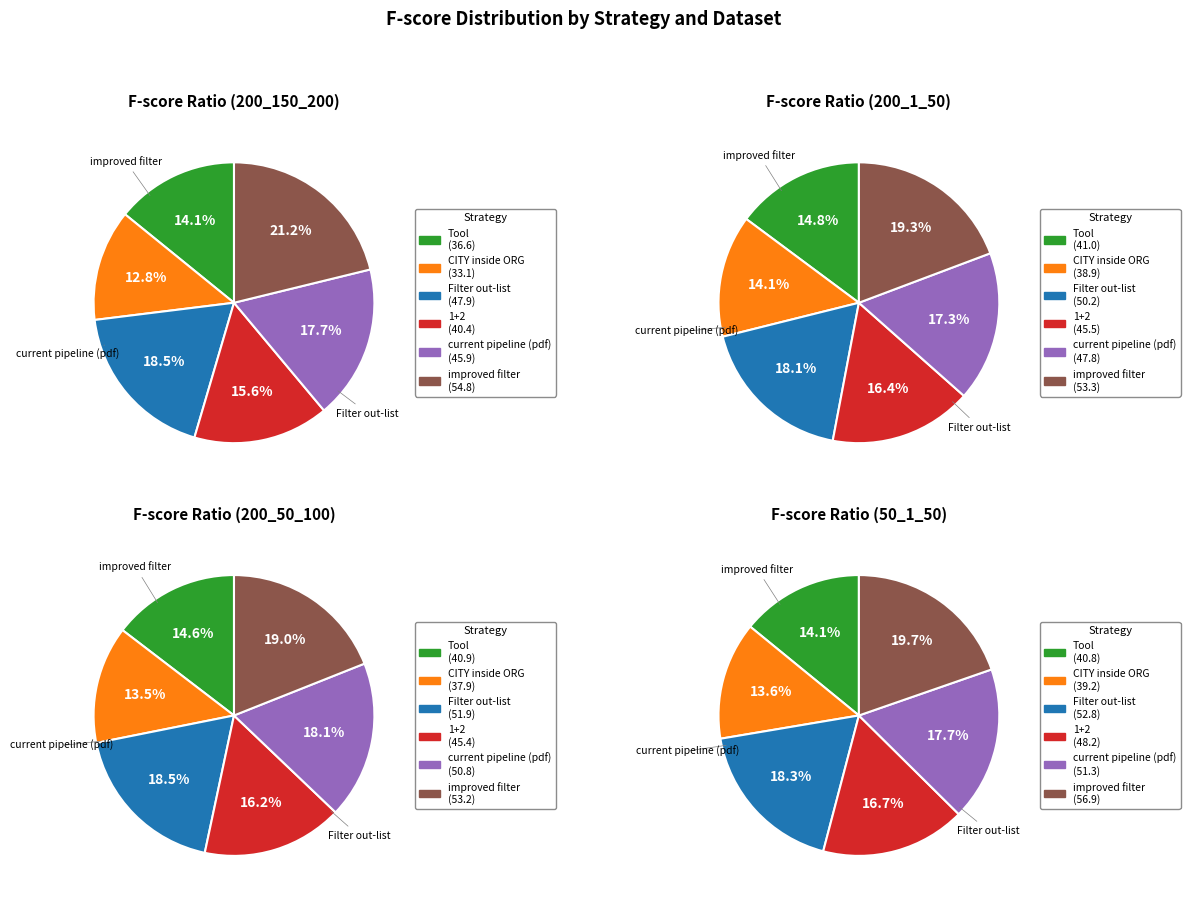

To the nearest percent, what is the difference between the largest and smallest slice percentages?

5%